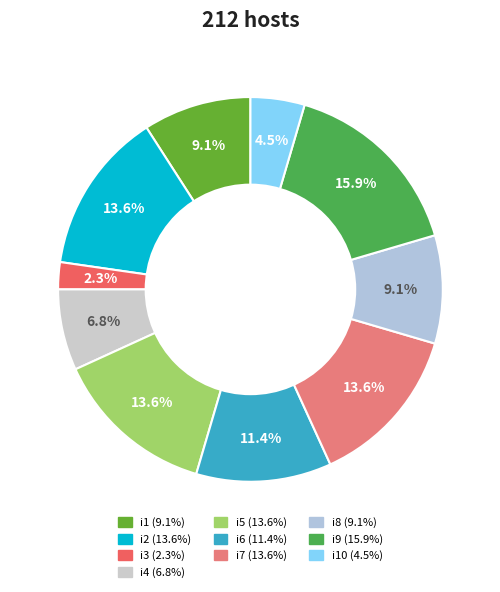

Count the number of slices in the pie.

10